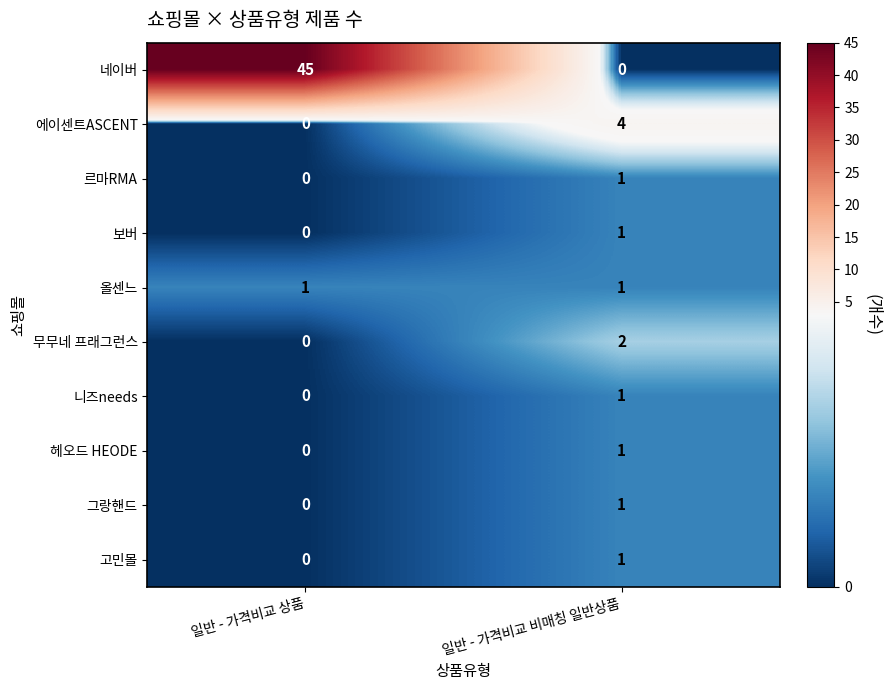

The value of 니즈needs at 일반 - 가격비교 상품 is 0. True or false?

True